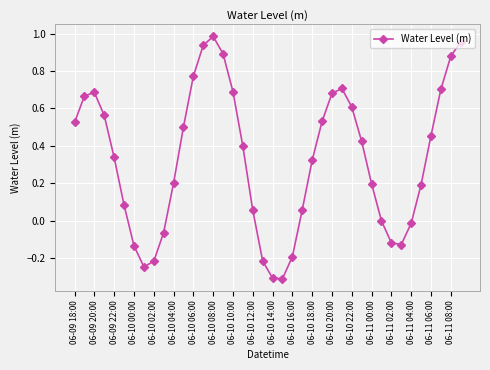

Is this an area chart (filled region under the line)?

No